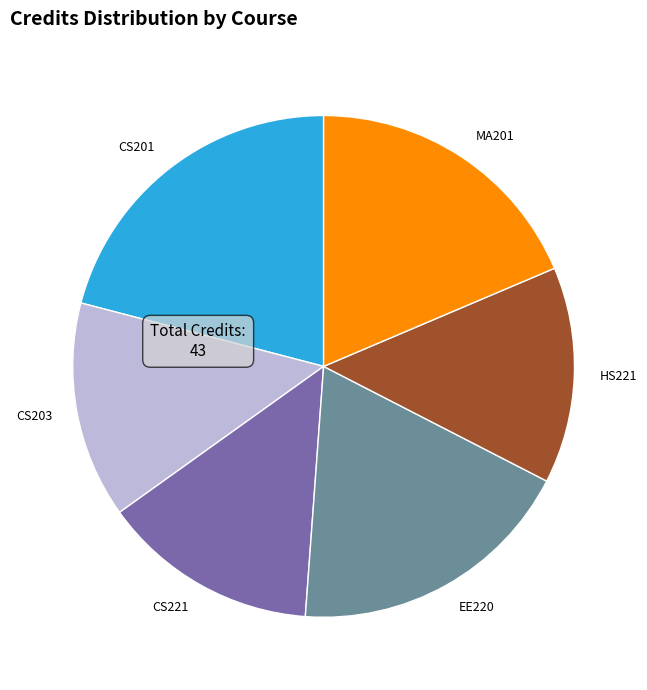

Is it true that CS201 is 21% of the pie?

True